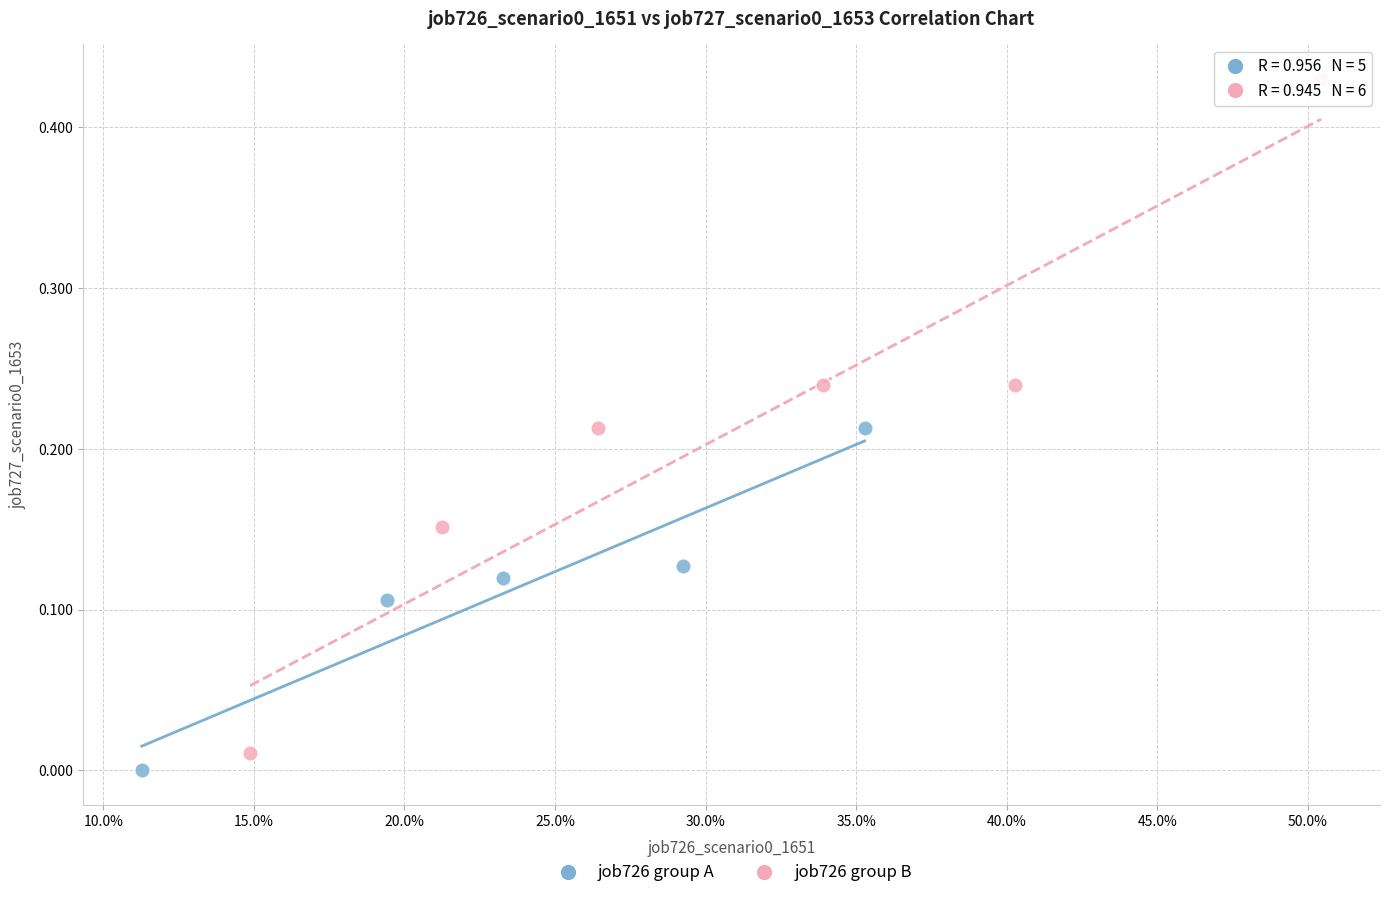

Which series has the largest Y range (max minus min)?

job726 group B